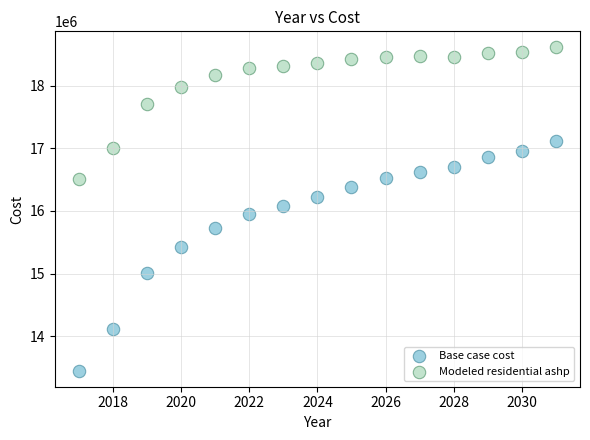

What are all the series names shown in the legend?

Base case cost, Modeled residential ashp